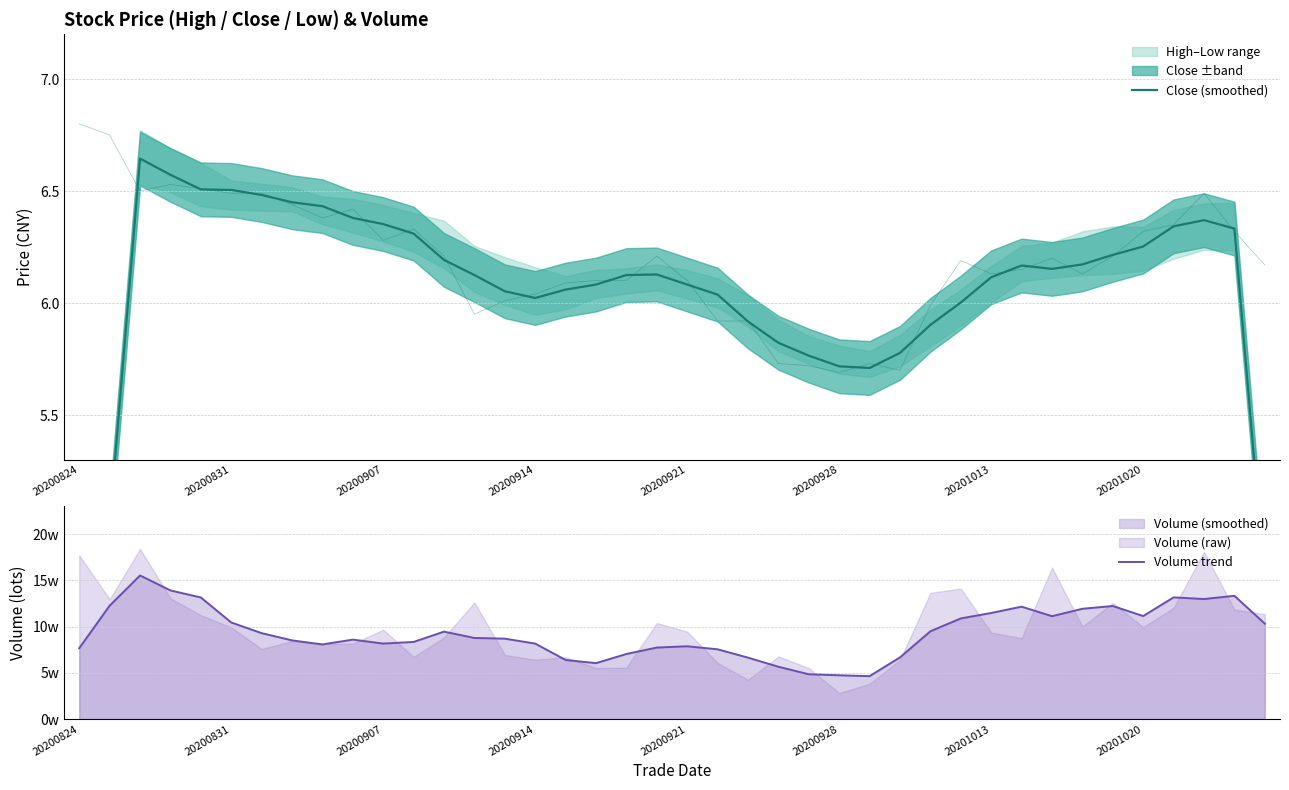

What is the value of the Close (smoothed) point at the 26th from the left?

5.7